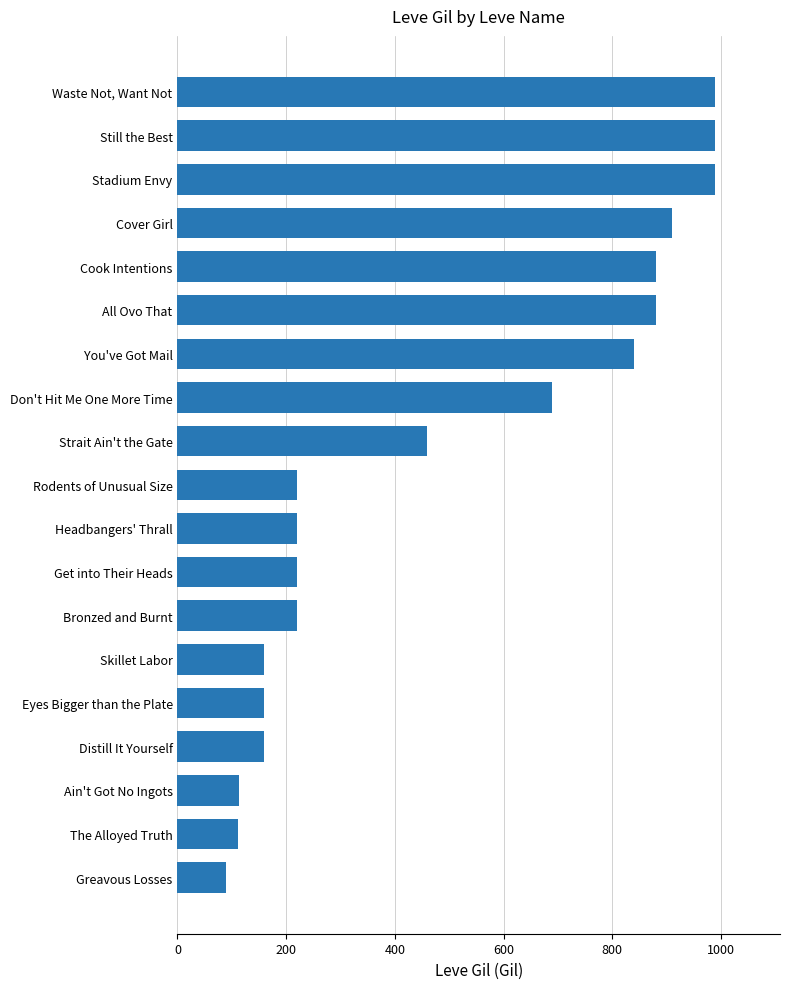

What is the minimum value shown in the chart?

90